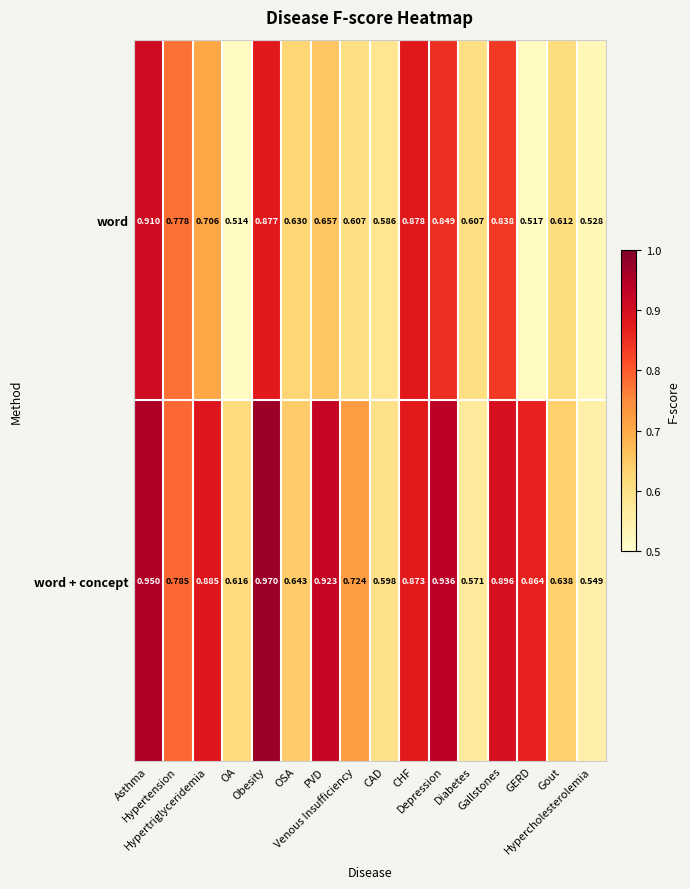

List the series in order of their peak value, highest first.

word + concept, word